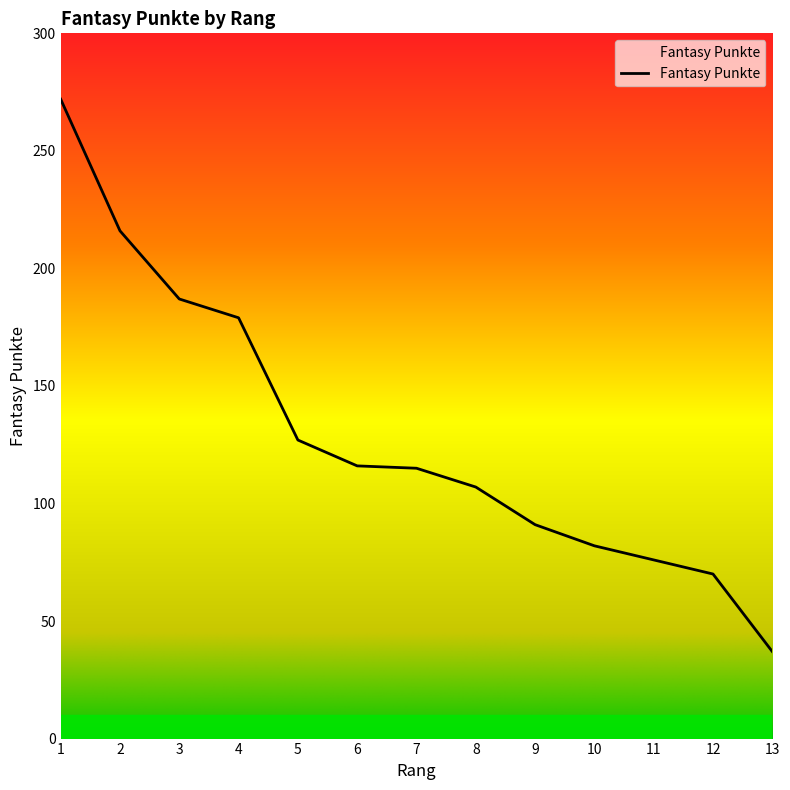

True or false: the data shows 28 at 11.

False